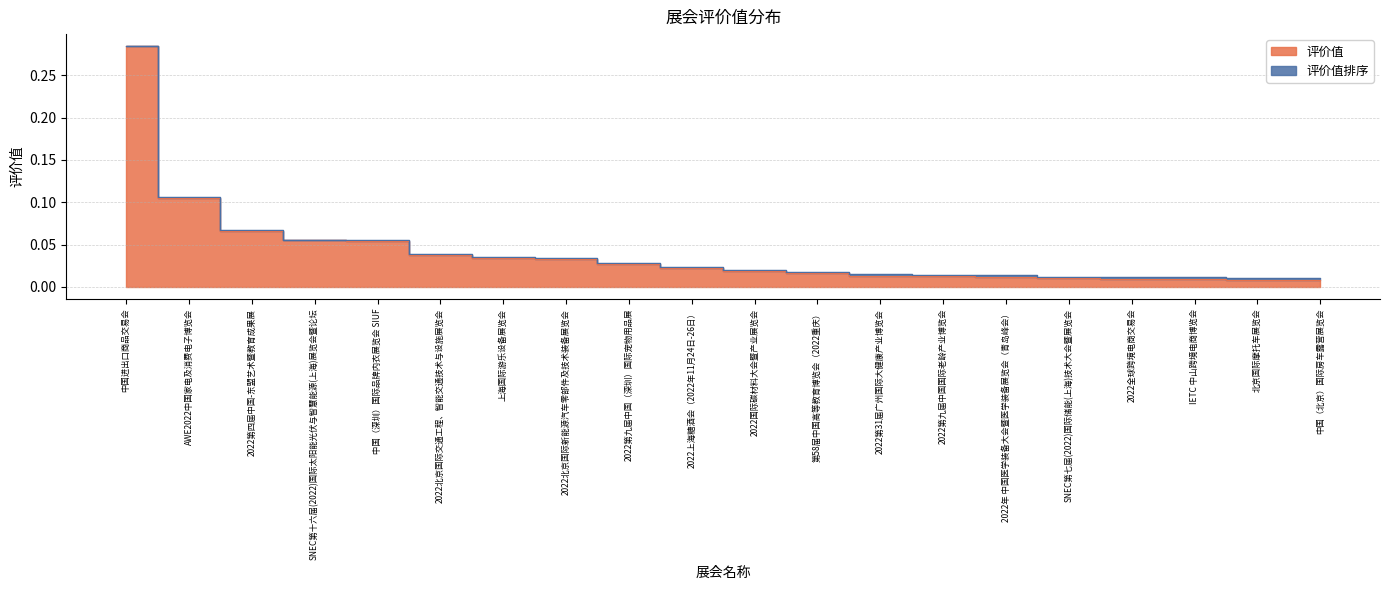

Reading right to left, what are all the values shown in this chart?

中国（北京）国际房车露营展览会=0.0	北京国际摩托车展览会=0.0	IETC 中山跨境电商博览会=0.0	2022全球跨境电商交易会=0.0	SNEC第七届(2022)国际储能(上海)技术大会暨展览会=0.0	2022年 中国医学装备大会暨医学装备展览会（青岛峰会）=0.0	2022第九届中国国际老龄产业博览会=0.0	2022第31届广州国际大健康产业博览会=0.0	第58届中国高等教育博览会（2022重庆）=0.0	2022国际碳材料大会暨产业展览会=0.0	2022上海糖酒会（2022年11月24日-26日）=0.0	2022第九届中国（深圳）国际宠物用品展=0.0	2022北京国际新能源汽车零部件及技术装备展览会=0.0	上海国际游乐设备展览会=0.0	2022北京国际交通工程、智能交通技术与设施展览会=0.0	中国（深圳）国际品牌内衣展览会 SIUF=0.1	SNEC第十六届(2022)国际太阳能光伏与智慧能源(上海)展览会暨论坛=0.1	2022第四届中国-东盟艺术暨教育成果展=0.1	AWE2022中国家电及消费电子博览会=0.1	中国进出口商品交易会=0.3